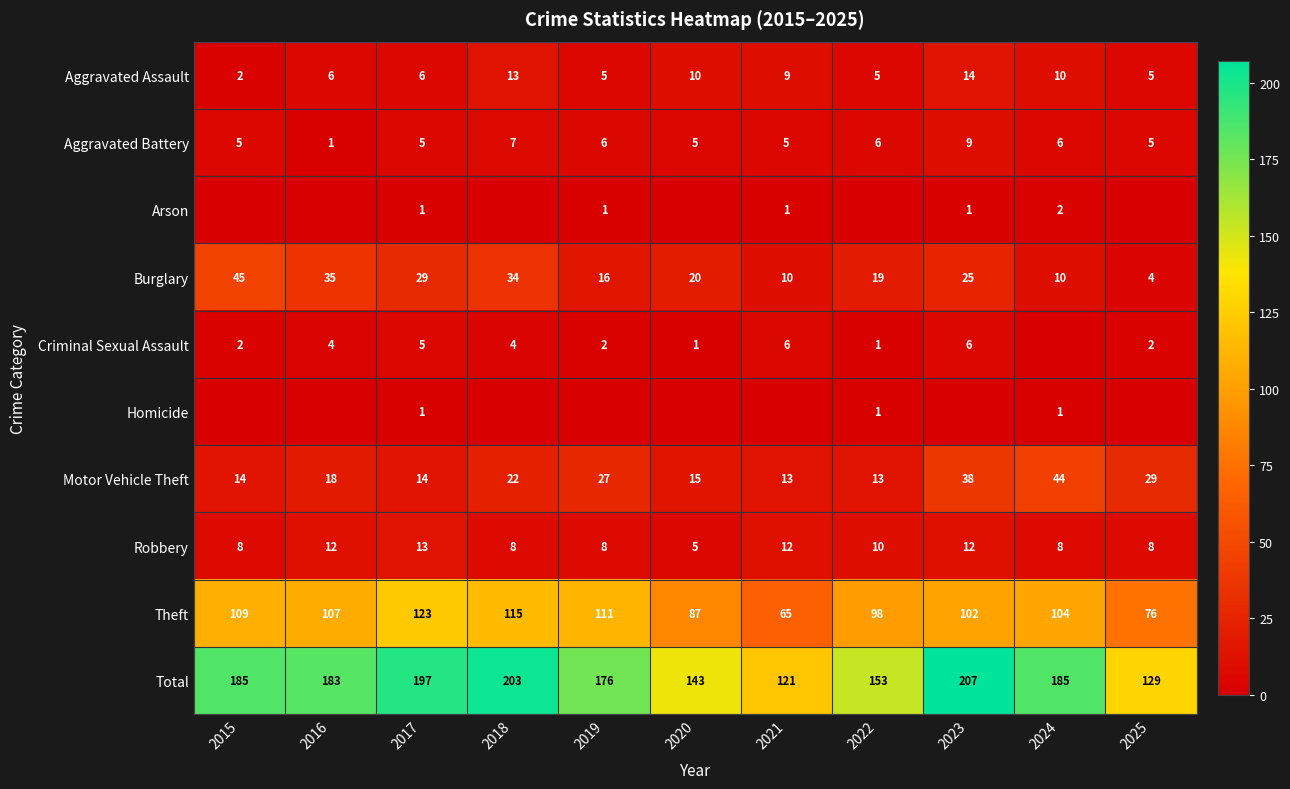

The Aggravated Assault series shows 15 at 2021. True or false?

False